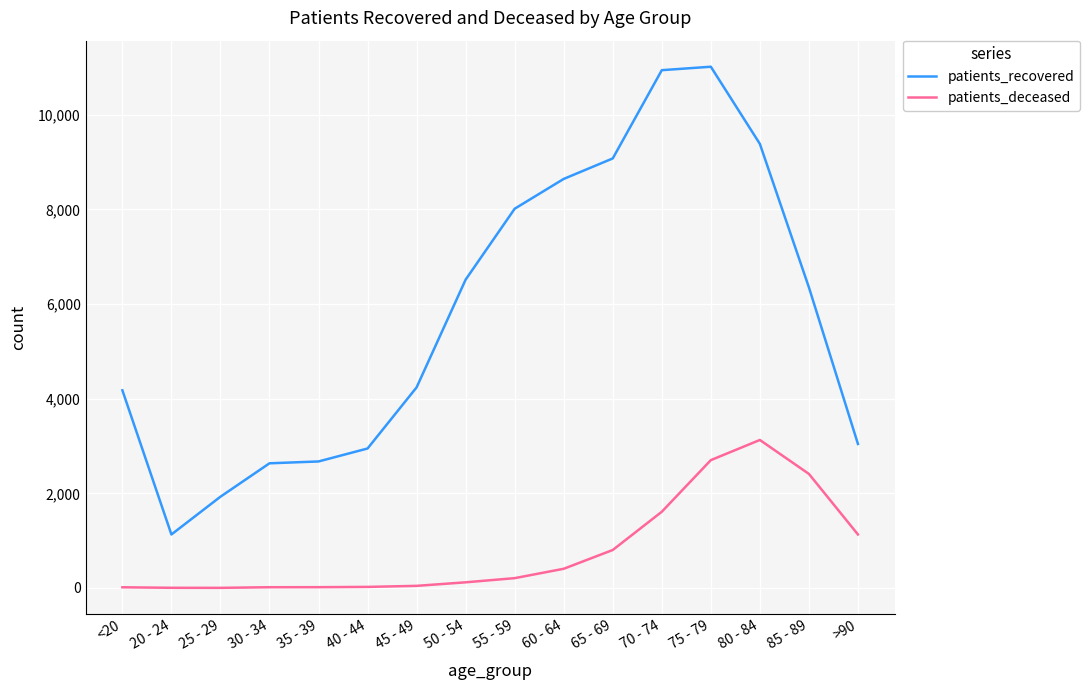

At which category is the sum across all series the highest?

75 - 79